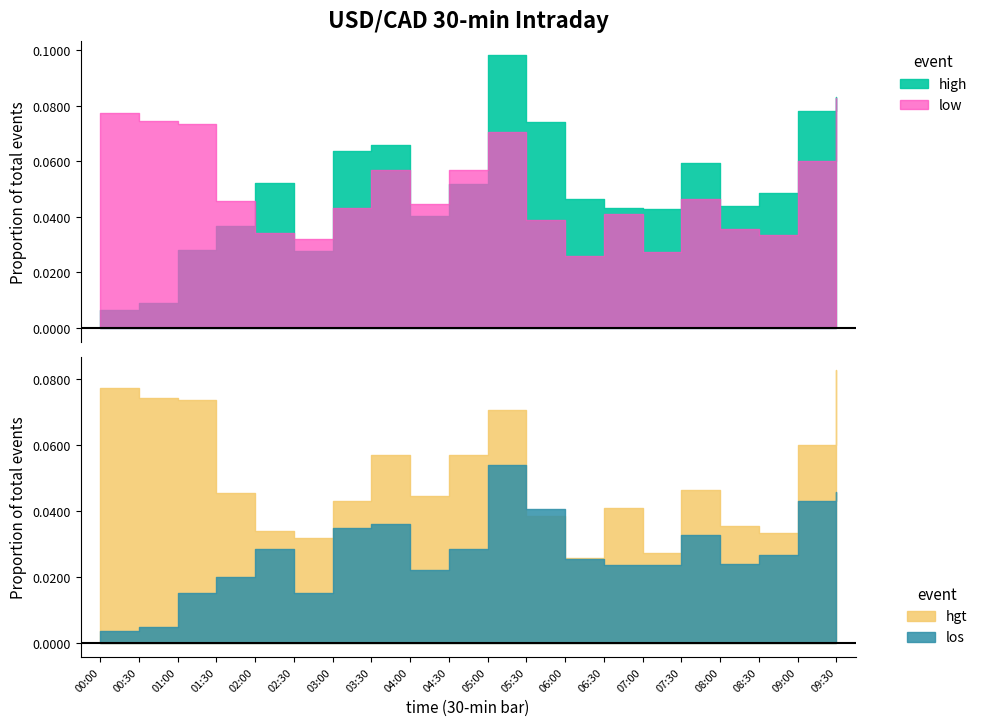

True or false: volume and high cross at least once.

False